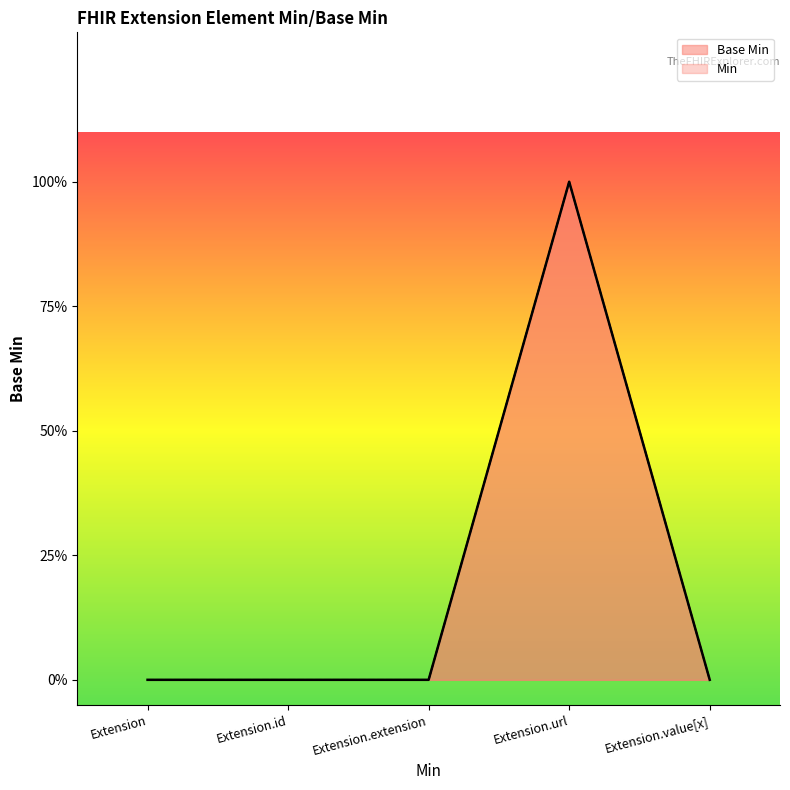

What is the label of the 1st point from the left?

Extension